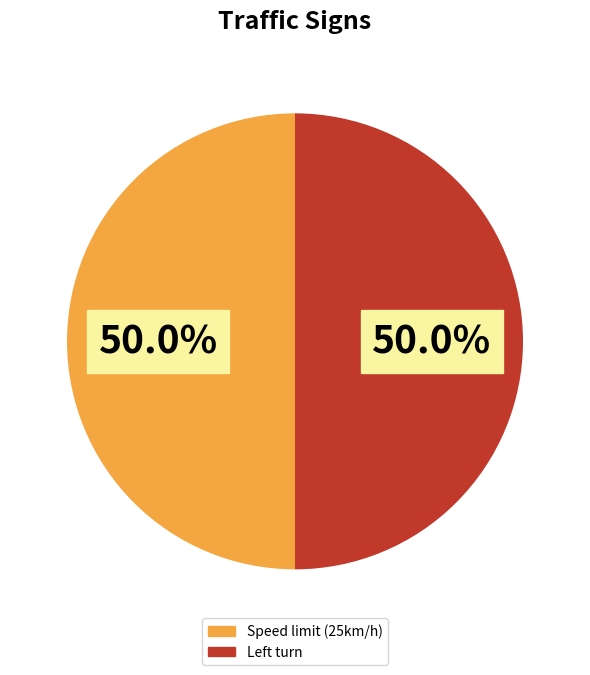

What percentage is NOT represented by Speed limit (25km/h)?

50.0%